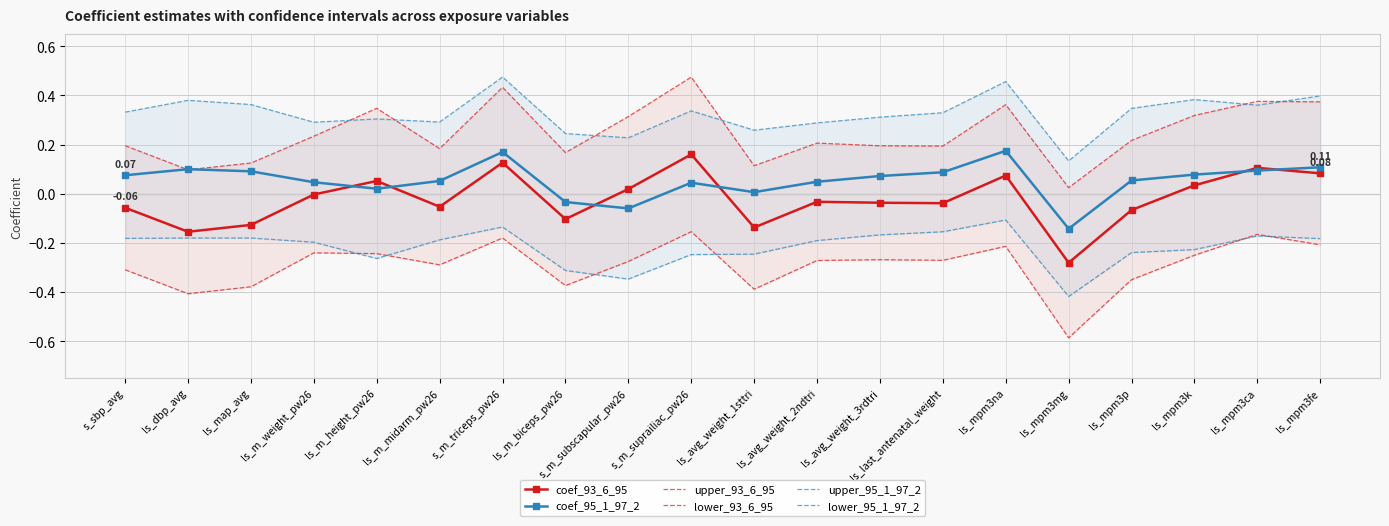

What is the maximum value shown in the chart?

0.5